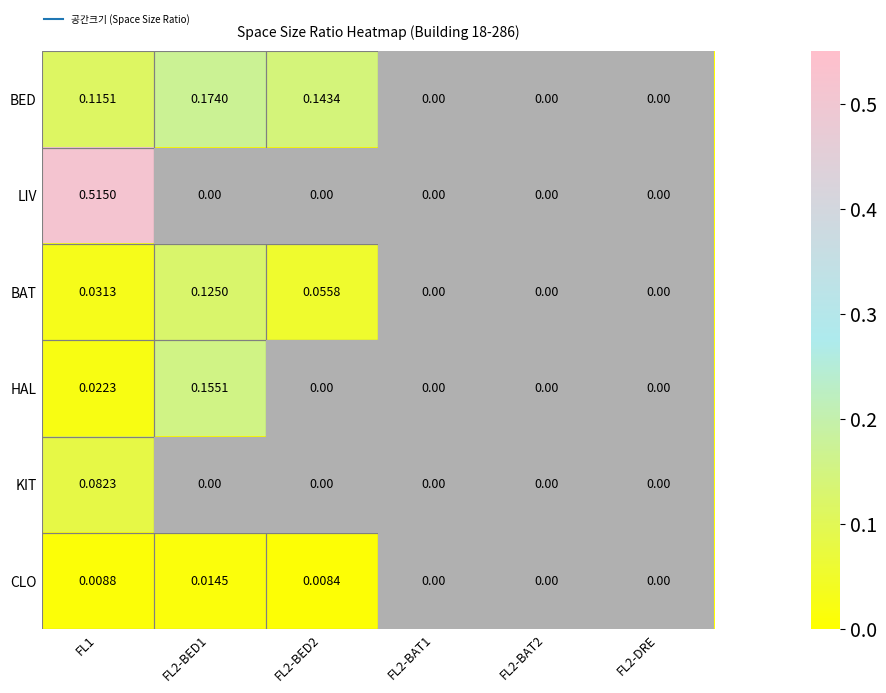

Is the value of KIT at FL1 greater than the value of BAT at FL1?

Yes